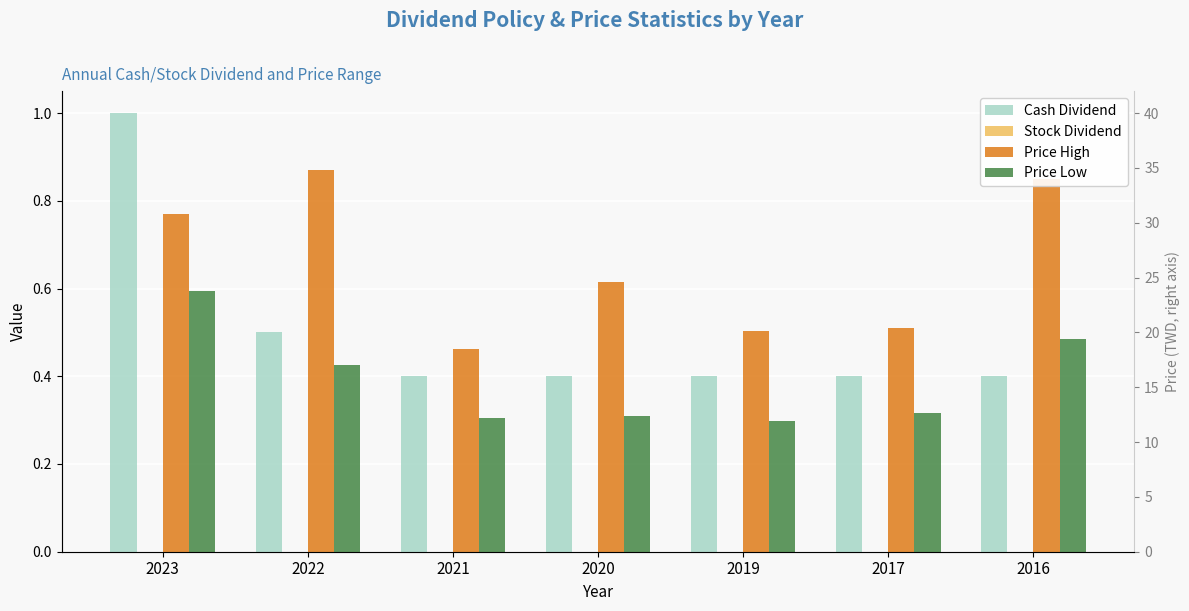

Reading left to right, what are all the values shown in this chart?

Cash Dividend: 2023=1.0	2022=0.5	2021=0.4	2020=0.4	2019=0.4	2017=0.4	2016=0.4
Stock Dividend: 2023=0.0	2022=0.0	2021=0.0	2020=0.0	2019=0.0	2017=0.0	2016=0.0
Price High: 2023=0.8	2022=0.9	2021=0.5	2020=0.6	2019=0.5	2017=0.5	2016=0.8
Price Low: 2023=0.6	2022=0.4	2021=0.3	2020=0.3	2019=0.3	2017=0.3	2016=0.5